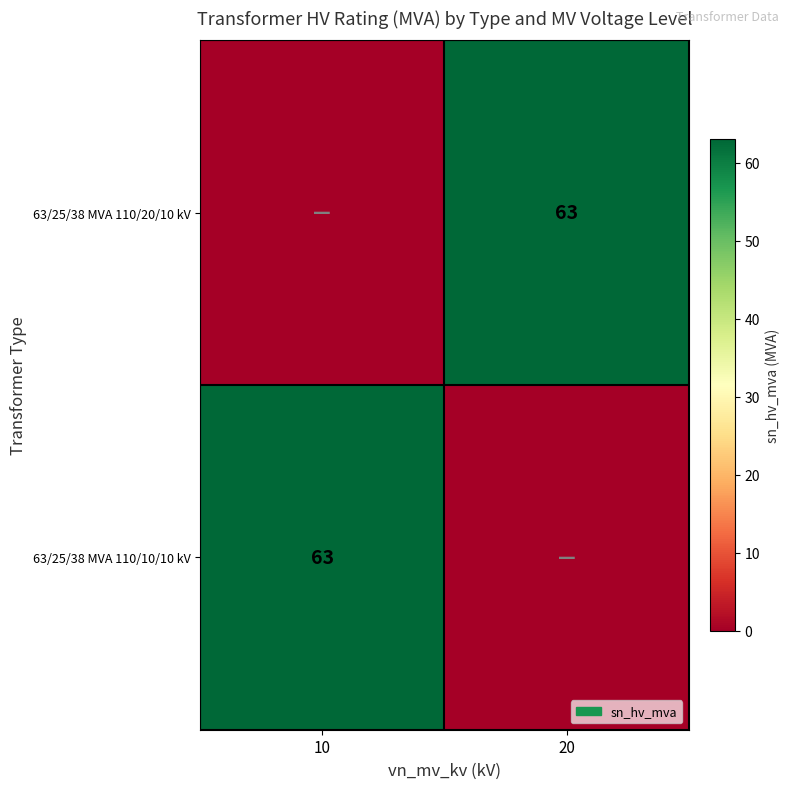

What is the spread (max minus min) of values at 10?

63